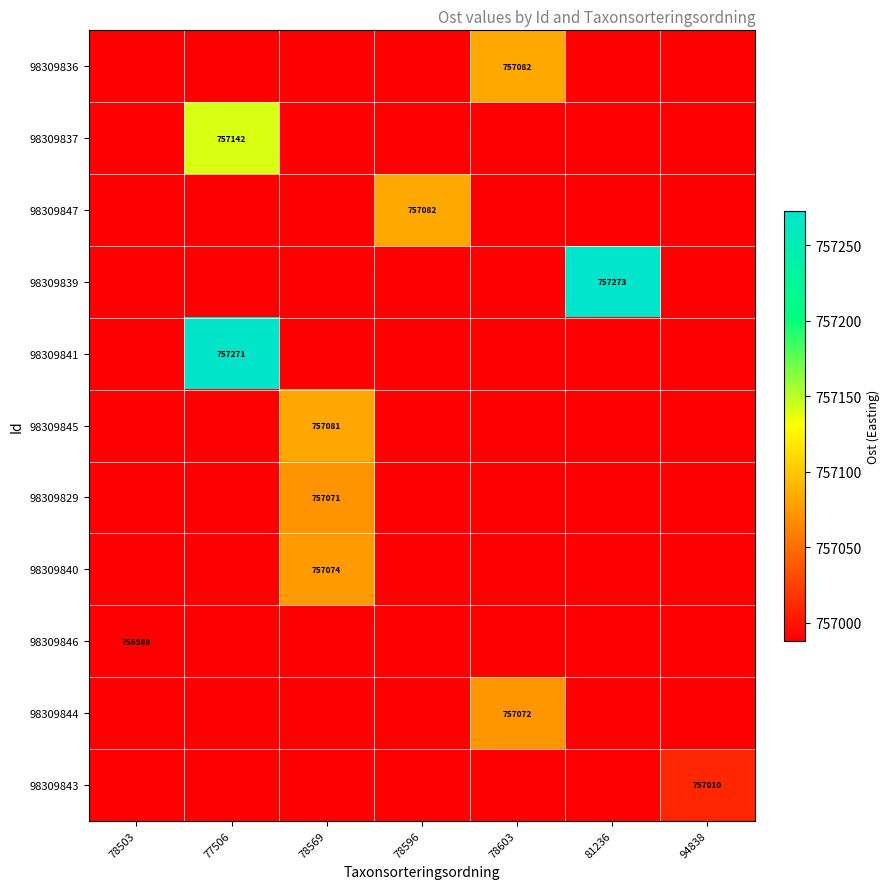

Is the value of 98309844 at 78569 greater than the value of 98309847 at 78503?

No